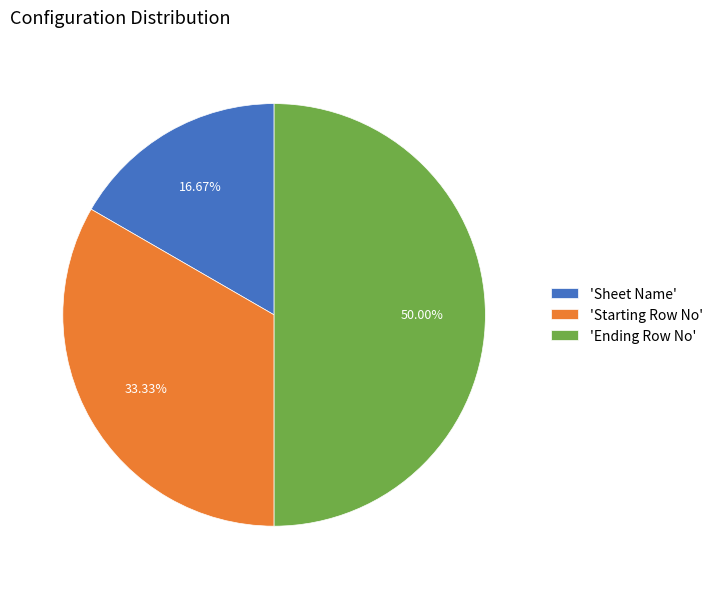

Rank the categories by value from lowest to highest.

'Sheet Name', 'Starting Row No', 'Ending Row No'